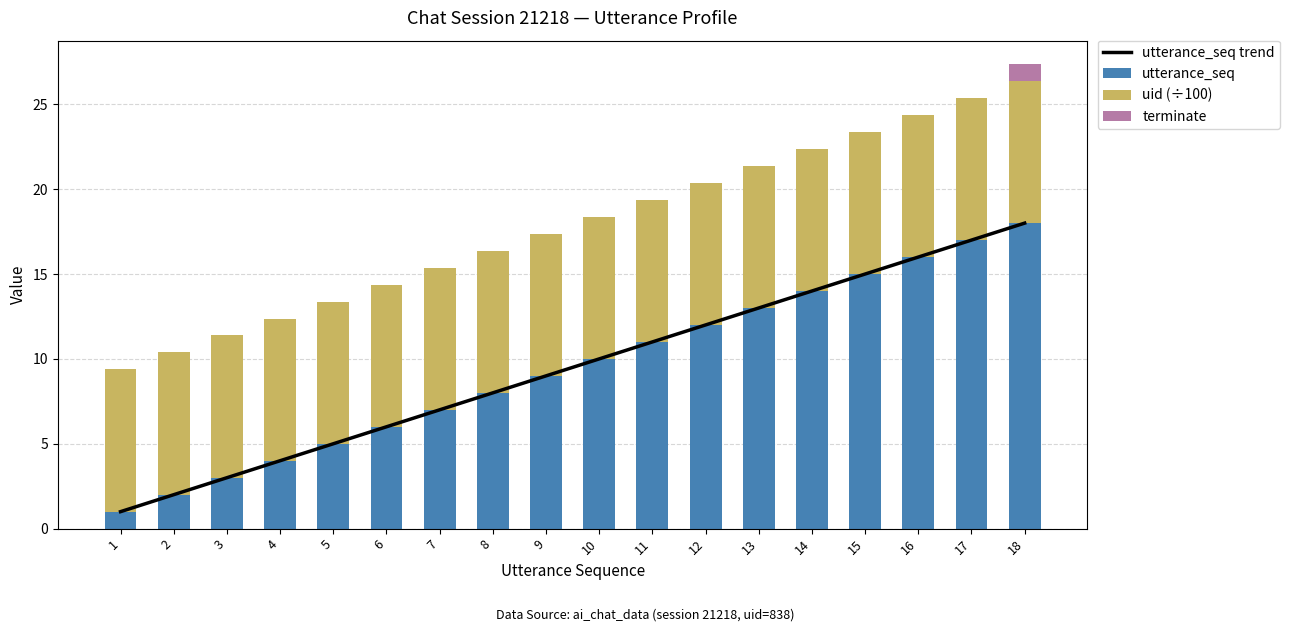

List the series in order of their peak value, lowest first.

terminate, uid (÷100), utterance_seq trend, utterance_seq